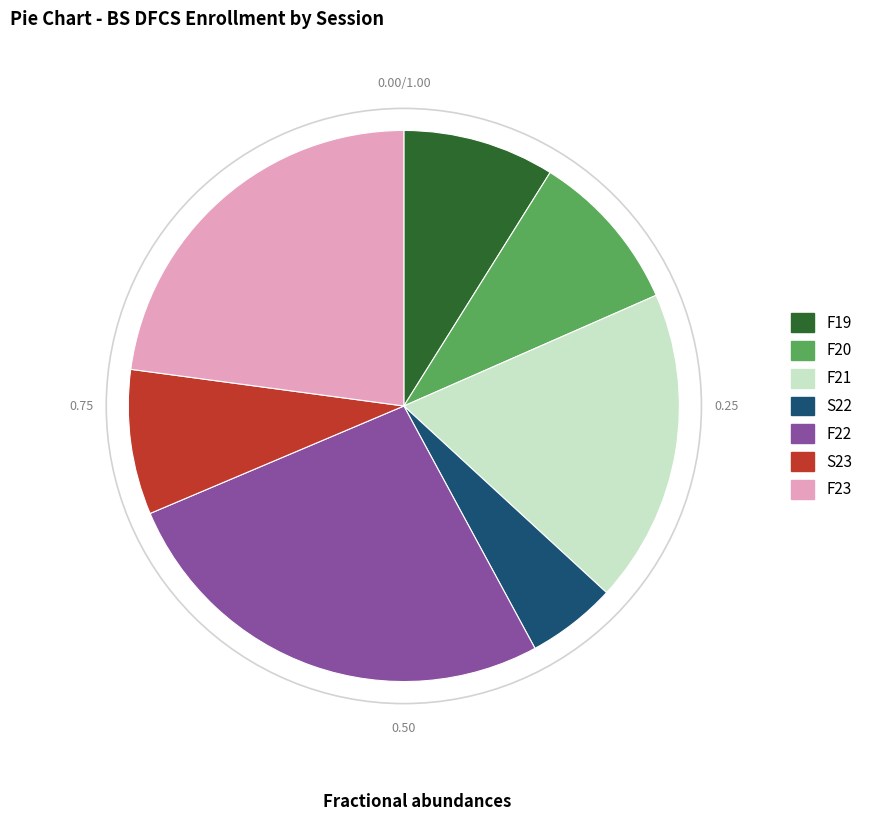

Does F20 represent more than half of the total?

No